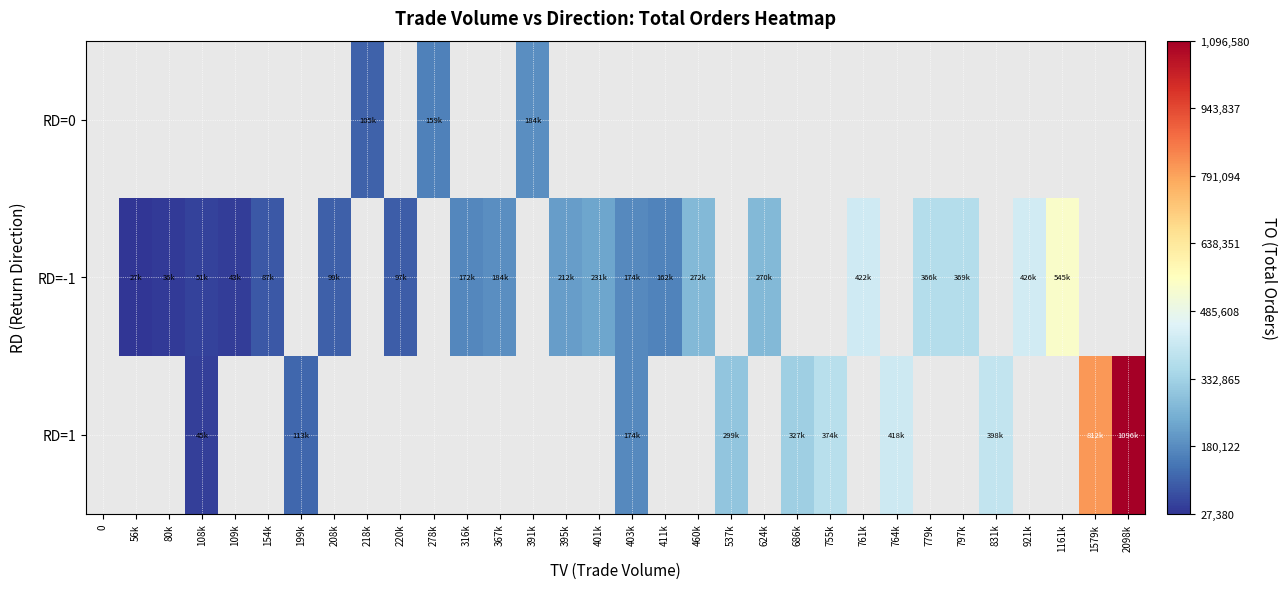

Which label corresponds to the smallest value in the chart?

56k